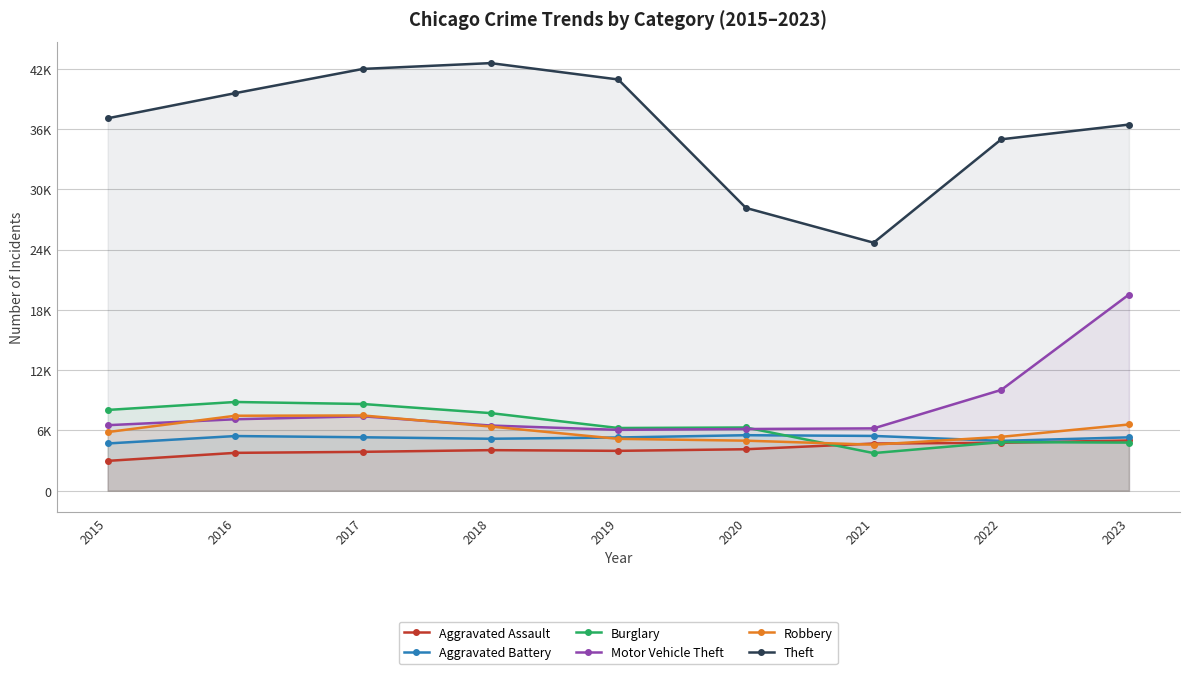

At 2022, list the series in order from smallest to largest.

Aggravated Assault, Burglary, Aggravated Battery, Robbery, Motor Vehicle Theft, Theft